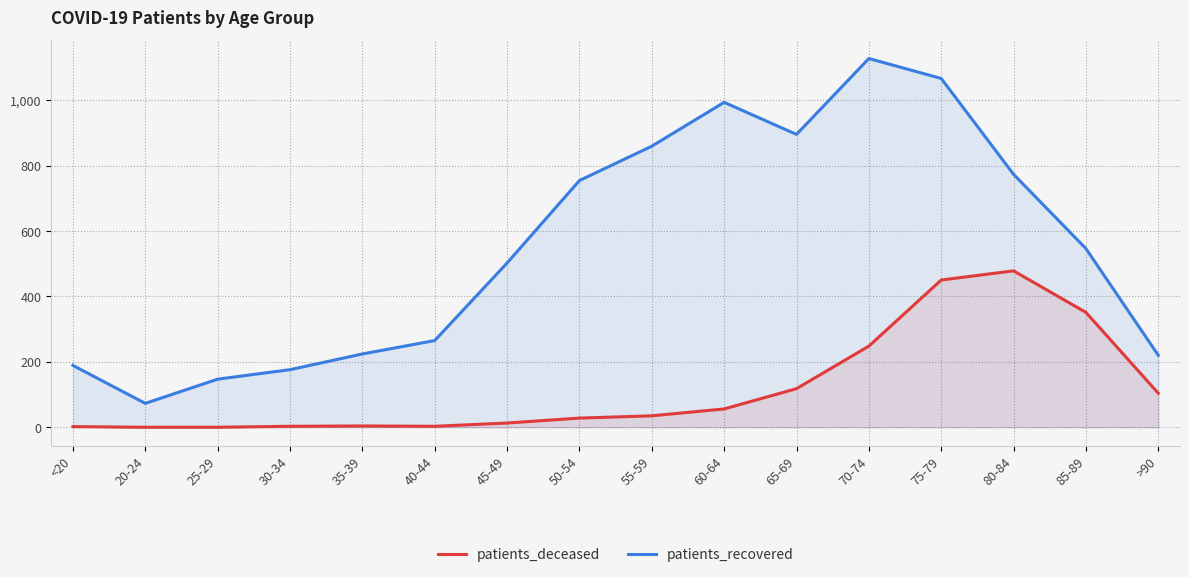

What is the value of the patients_recovered point at the 2nd from the left?

73